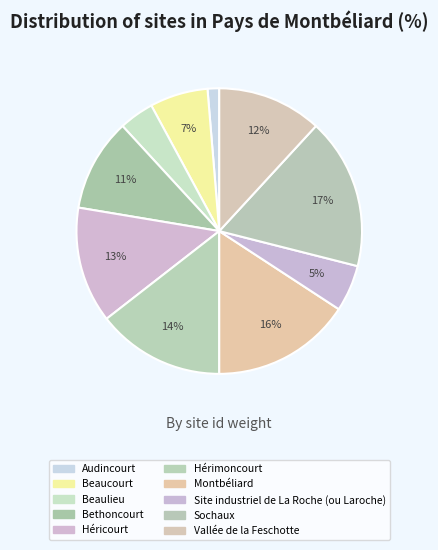

Approximately how many times larger is the value at Hérimoncourt compared to Héricourt?

1.1